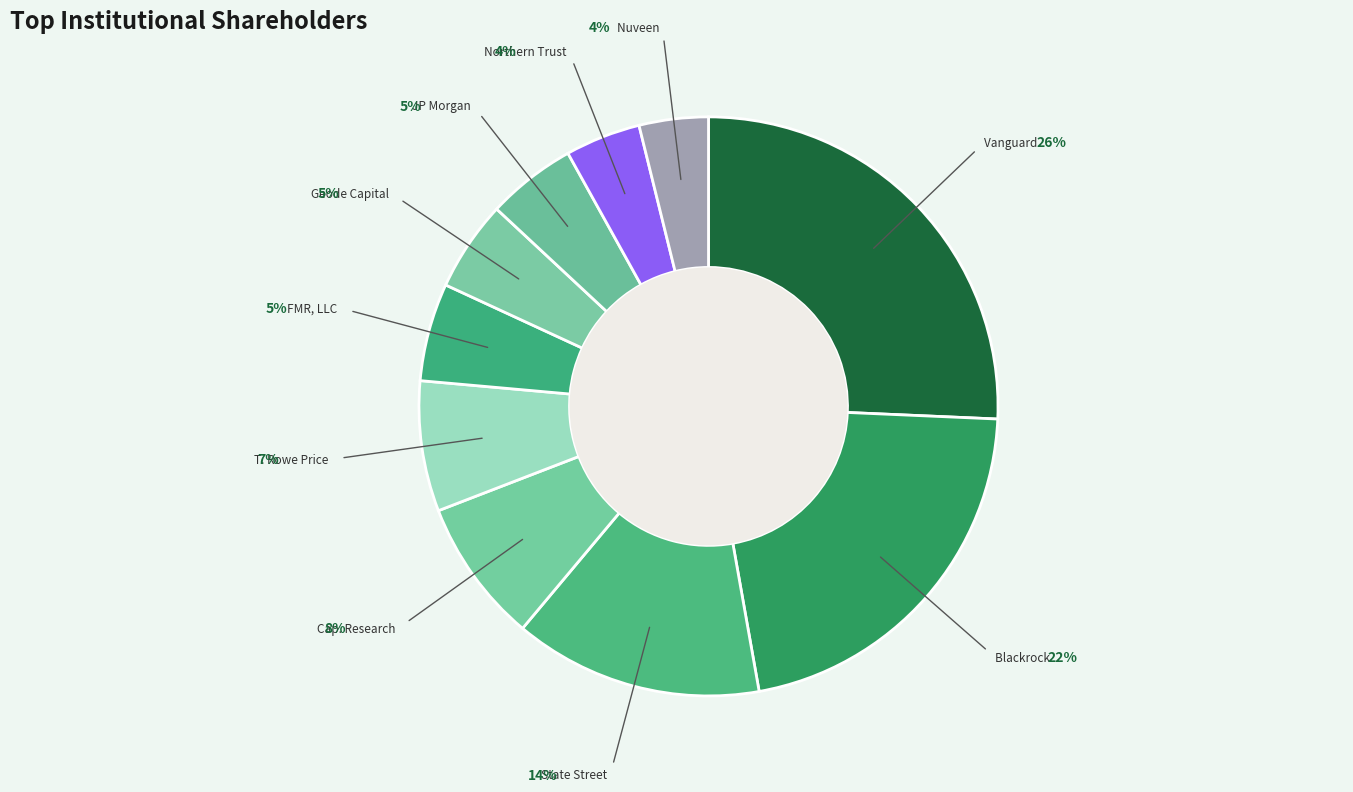

How many slices are in this pie chart?

10